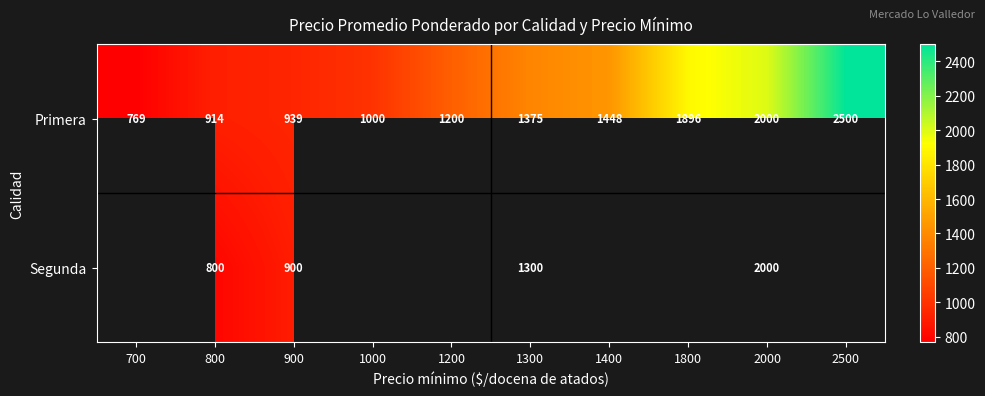

What is the difference between the highest and lowest values at 800?

114